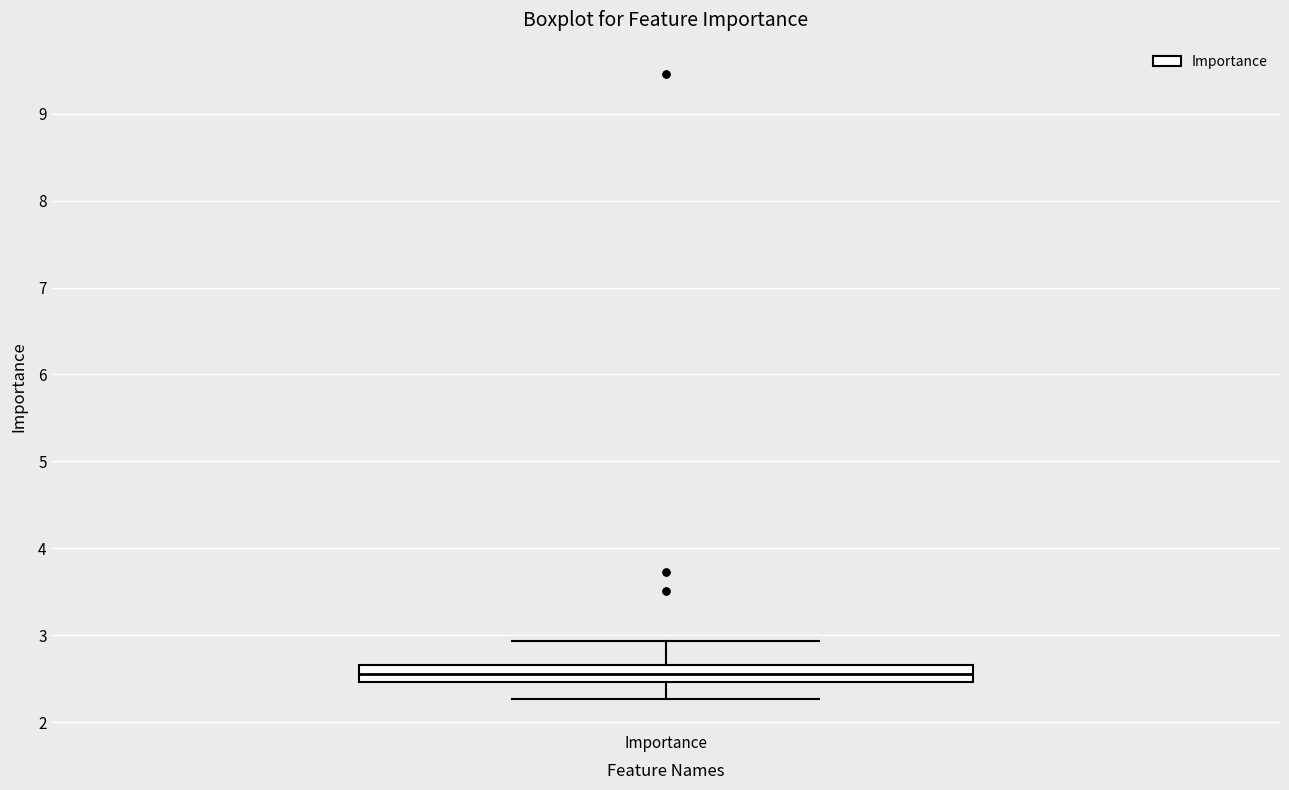

Where does the upper whisker of the box for Importance end on the y-axis? The values are not printed on the chart, so give them approximately, as read against the axis.

2.9